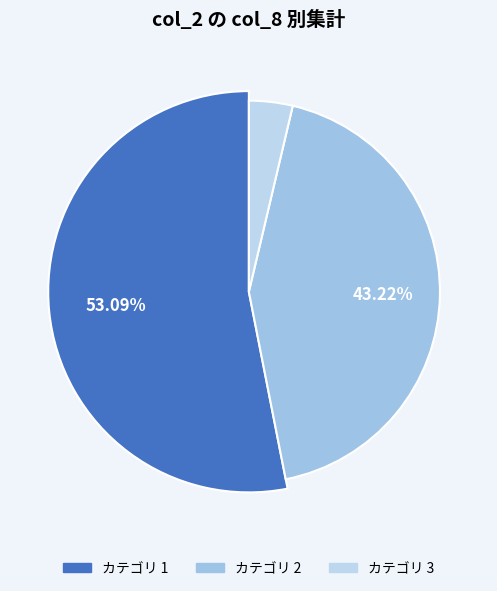

Is it true that 2 is 2% of the pie?

False